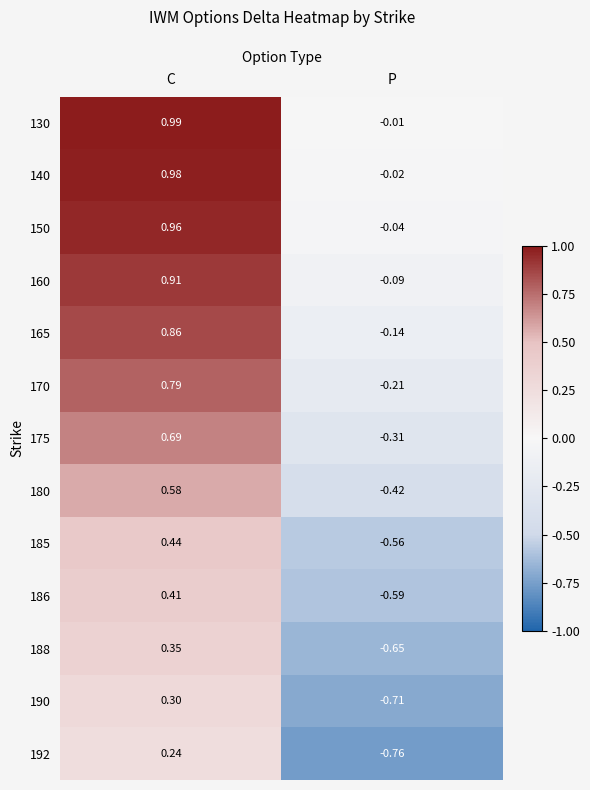

At which category is the sum across all series the highest?

C